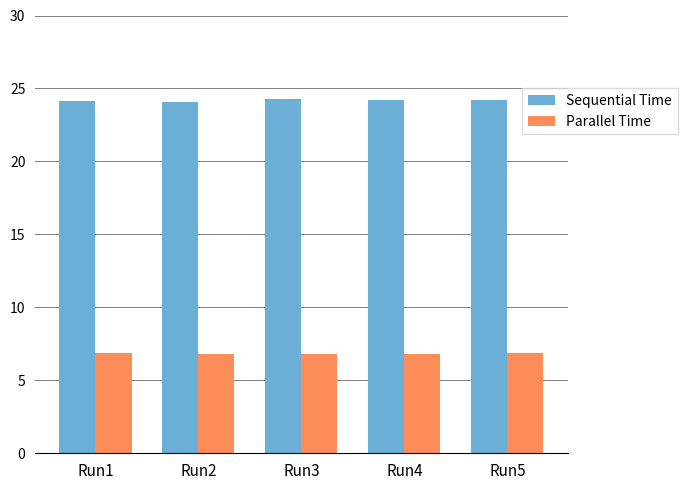

Count the number of data series in this chart.

2